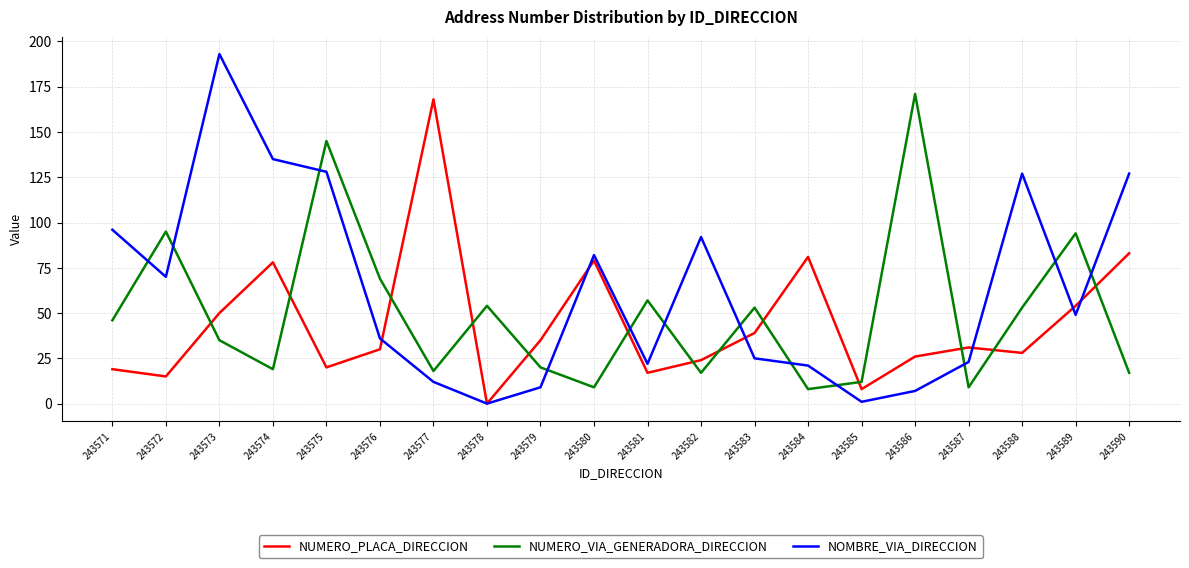

In NUMERO_PLACA_DIRECCION, how many points are higher than both neighbors (excluding endpoints)?

5